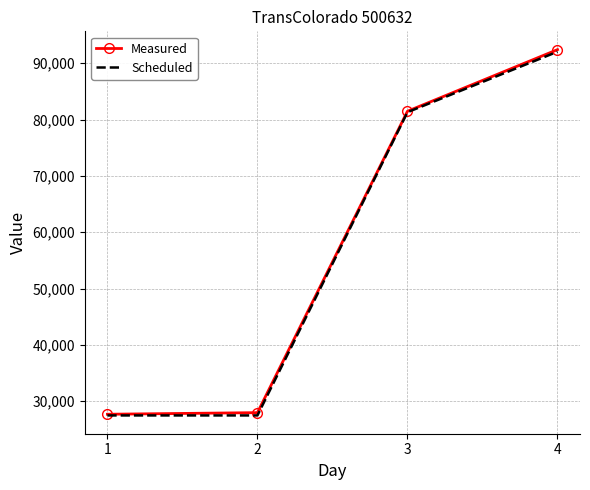

Is the value of Scheduled at 1 greater than the value of Measured at 4?

No